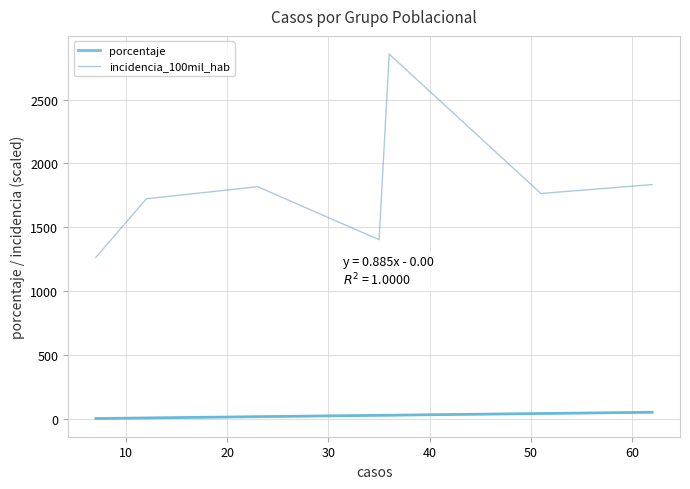

List the series in order of their overall mean, highest first.

incidencia_100mil_hab, porcentaje